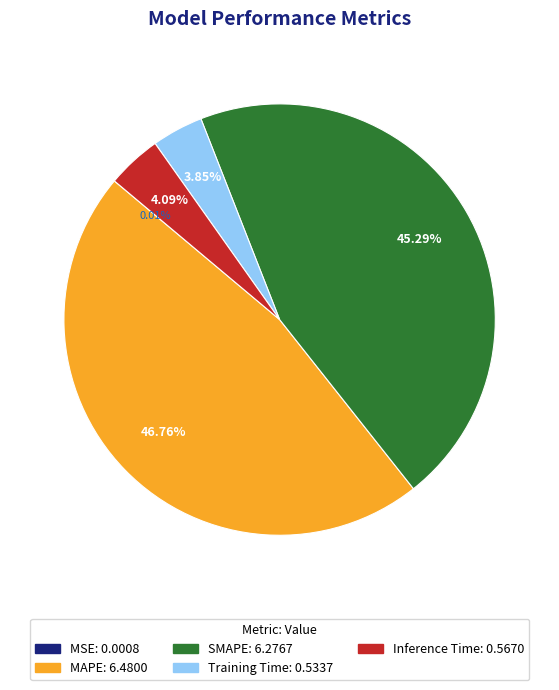

Which category has the biggest portion of the pie?

MAPE